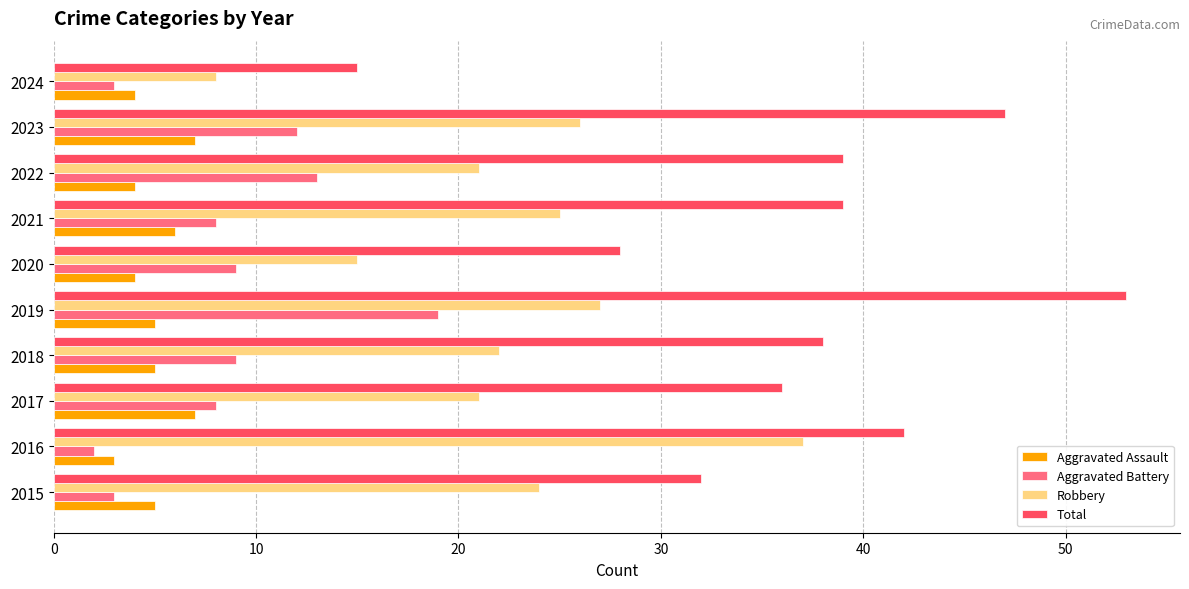

What is the difference between the maximum and second lowest values in the Robbery series?

22